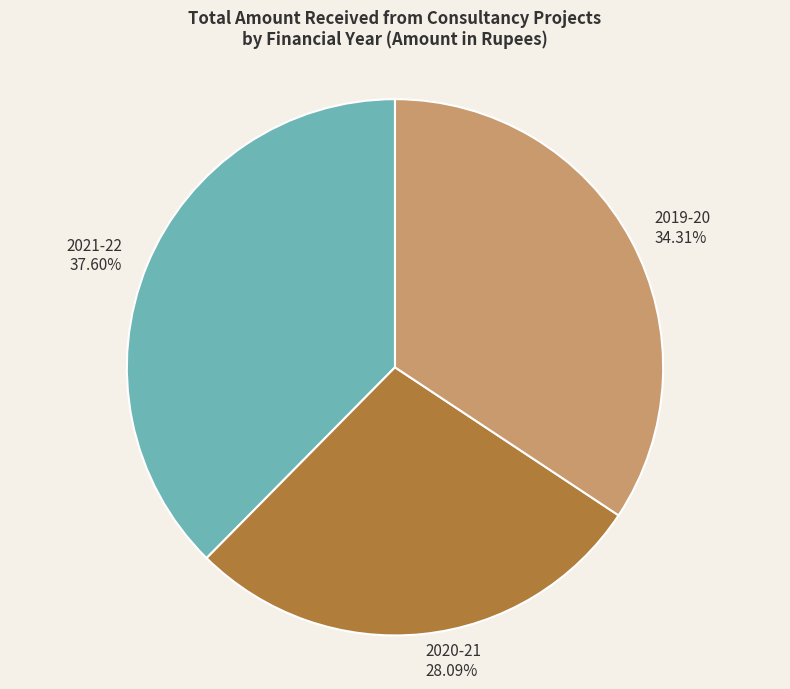

Which slice is the largest?

2021-22